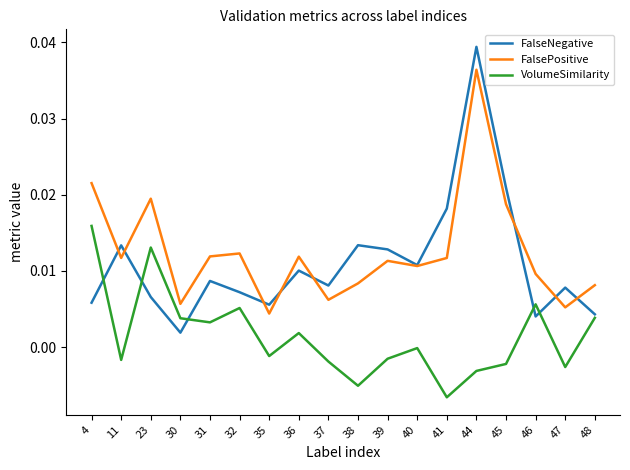

Between which two adjacent categories do FalseNegative and FalsePositive first intersect?

4 and 11